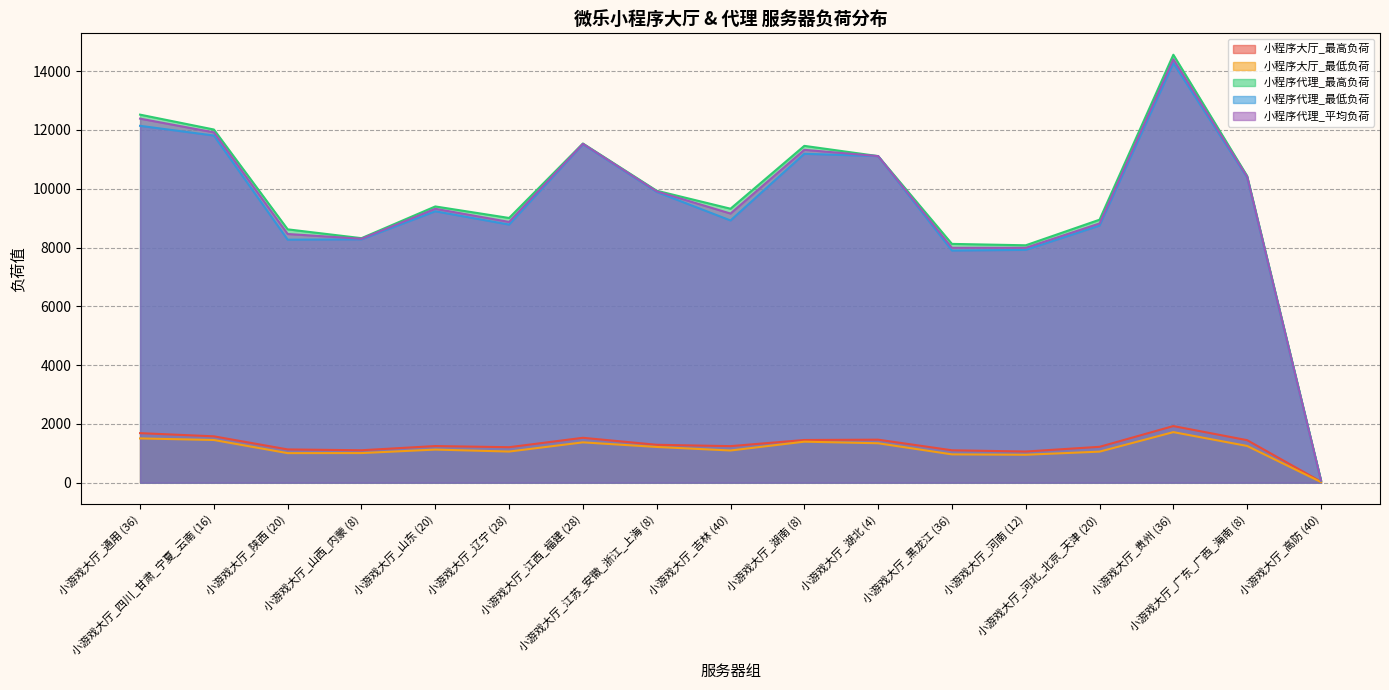

Where is the first local maximum for 小程序代理_最低负荷?

小游戏大厅_山东 (20)